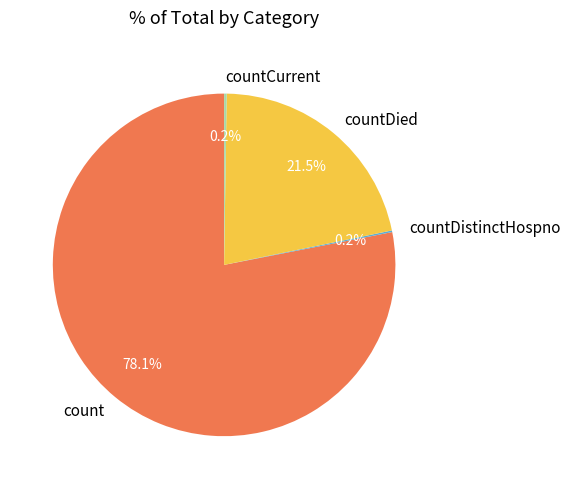

Does countDied account for over 50% of the chart?

No